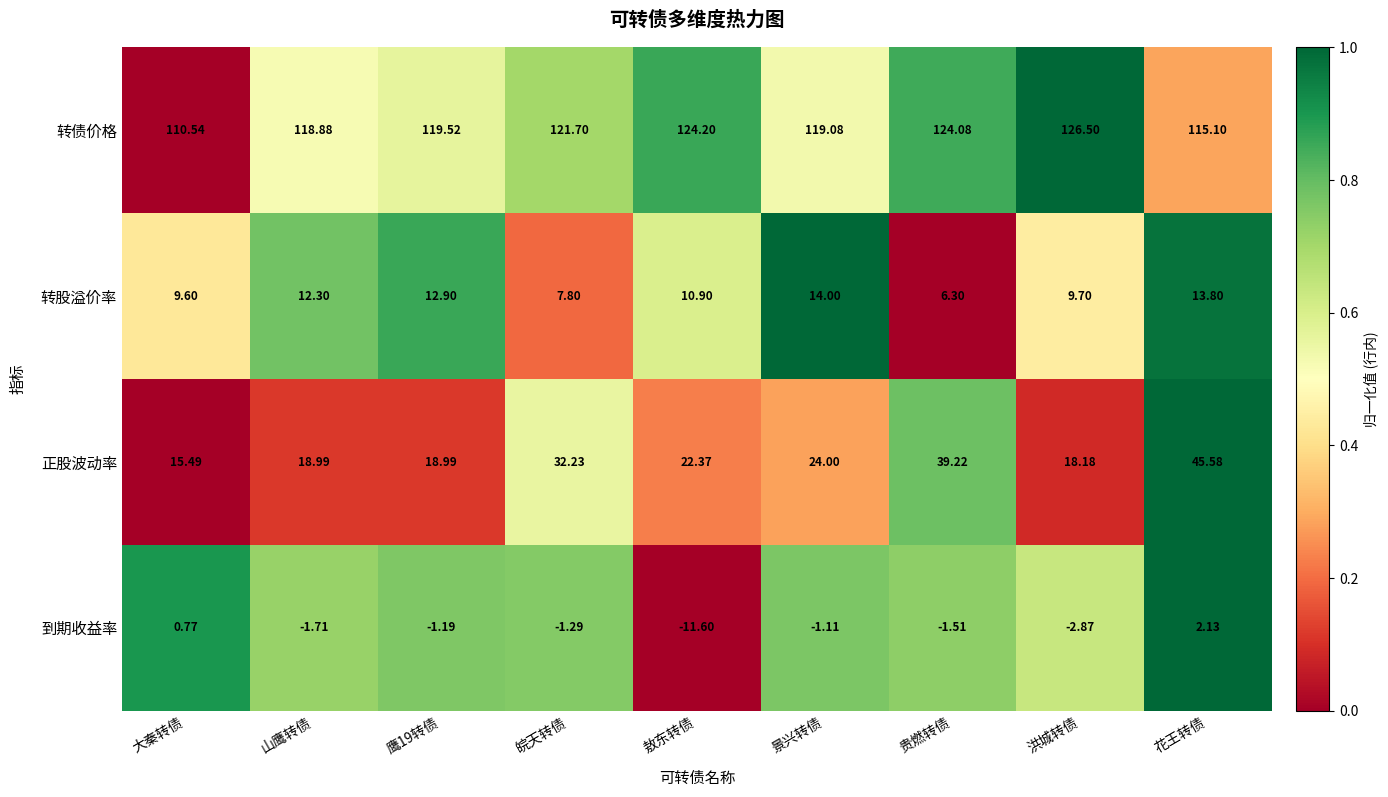

At how many categories does at least one series exceed 0?

9